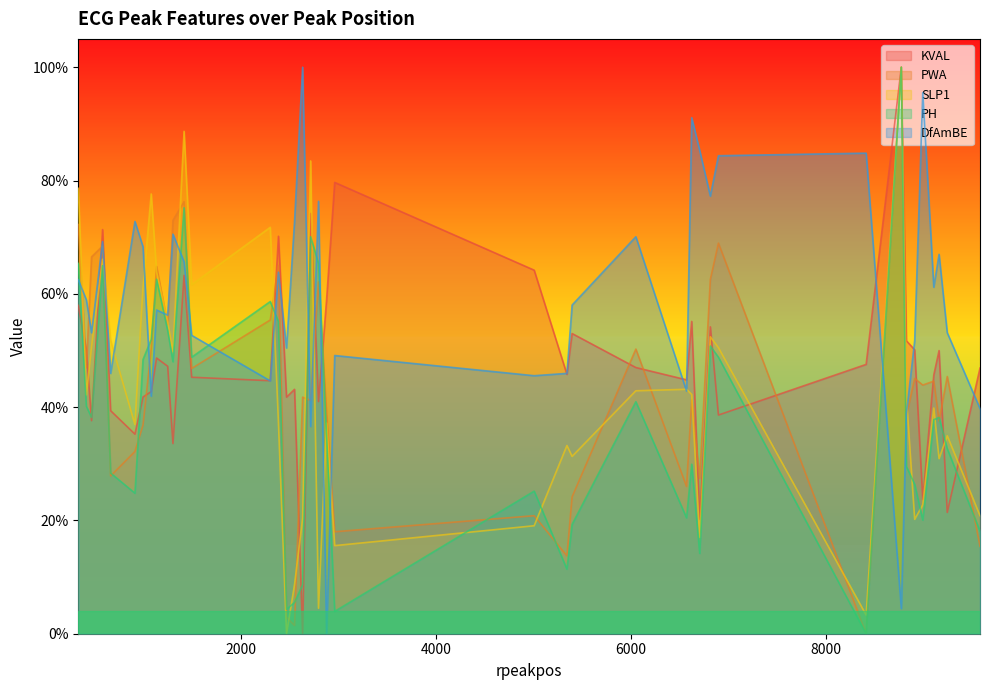

What is the value of the KVAL point at the 29th from the left?

0.2